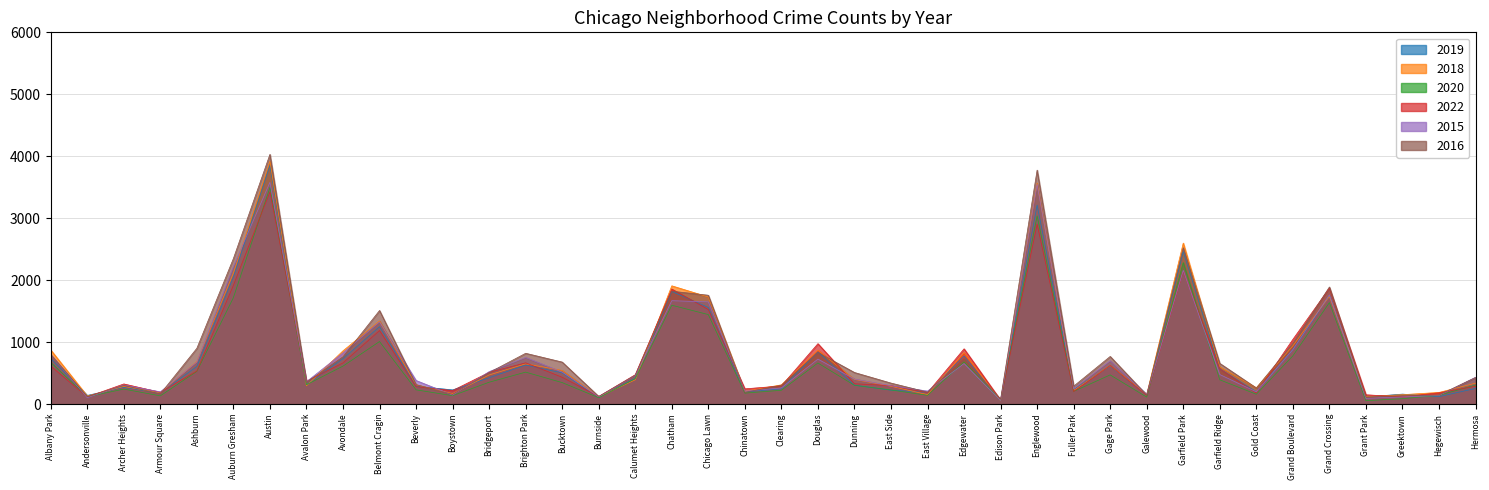

How many data points in 2020 are above 346?

19